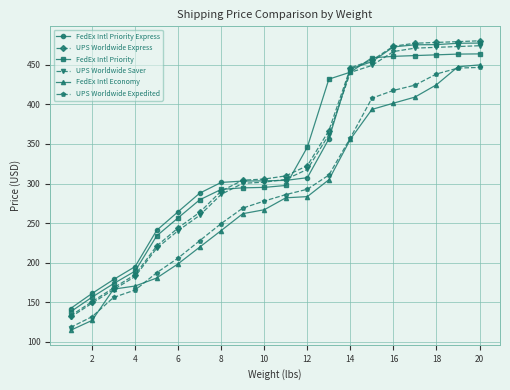

How many data points in UPS Worldwide Saver are above 305?

10